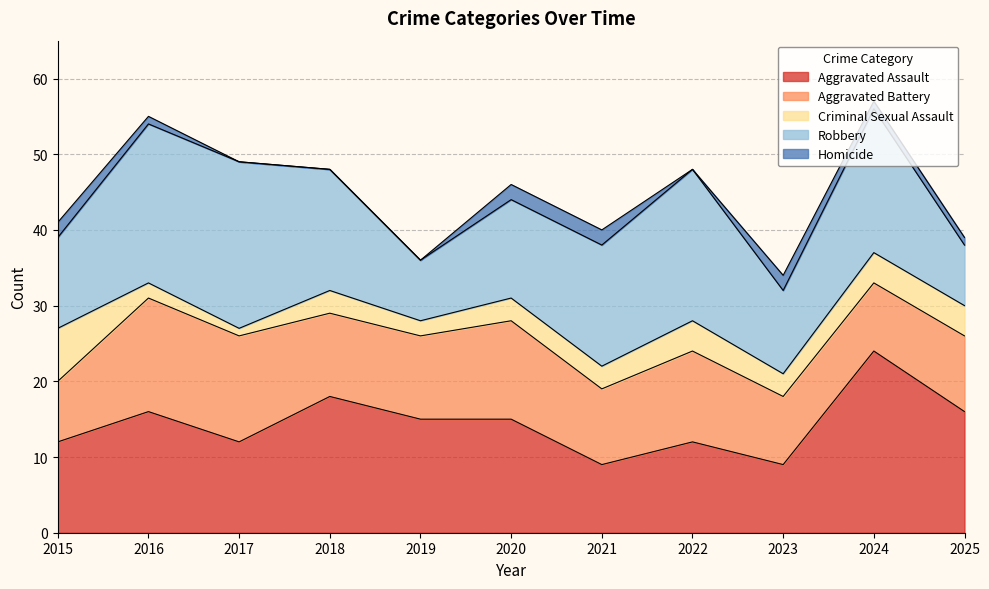

How many values in Homicide are above zero?

7